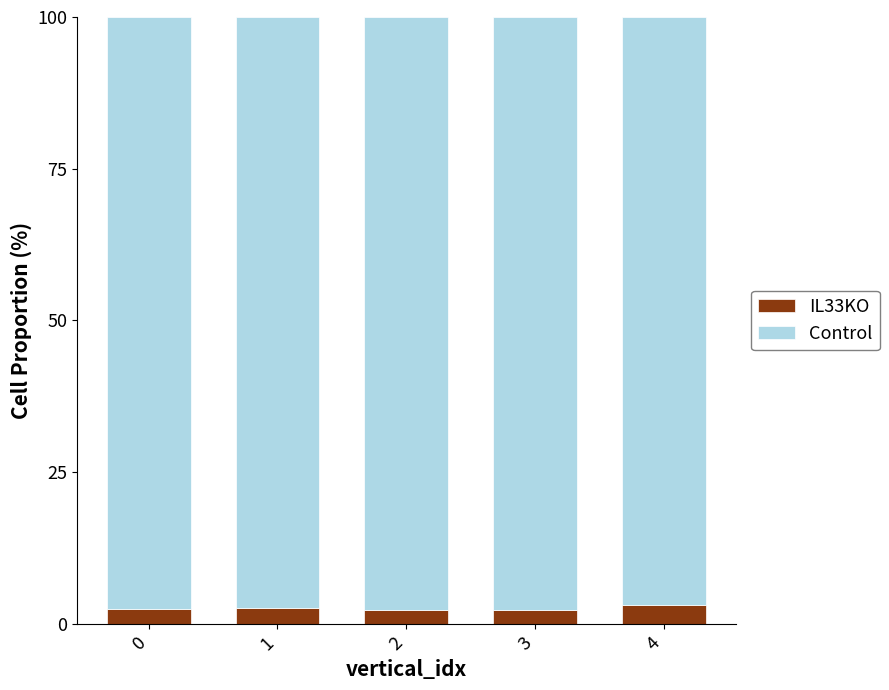

What is the value of the IL33KO bar at the 5th from the left?

3.2